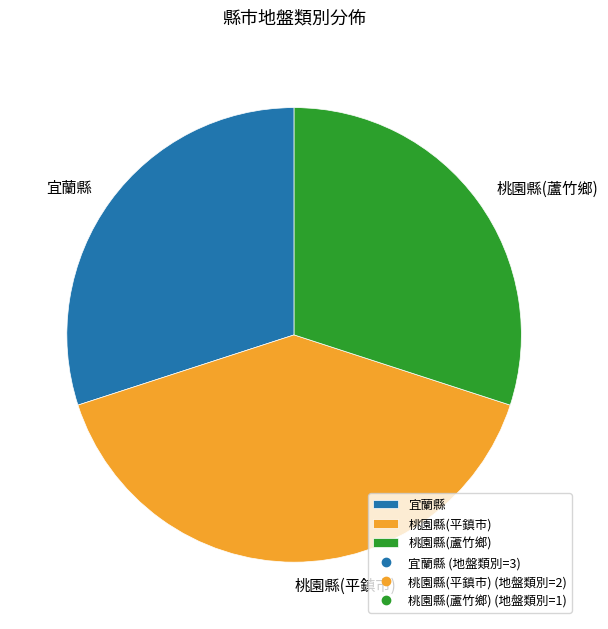

What is the largest slice in the pie chart?

桃園縣(平鎮市)